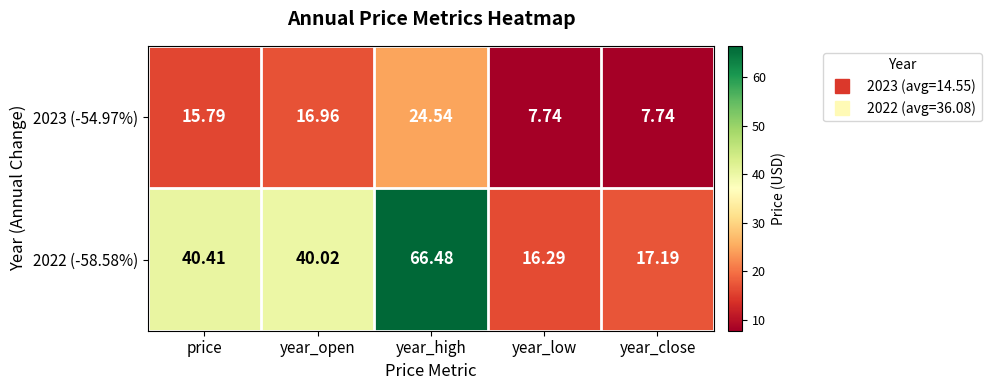

Which category has the highest value across all series?

year_high